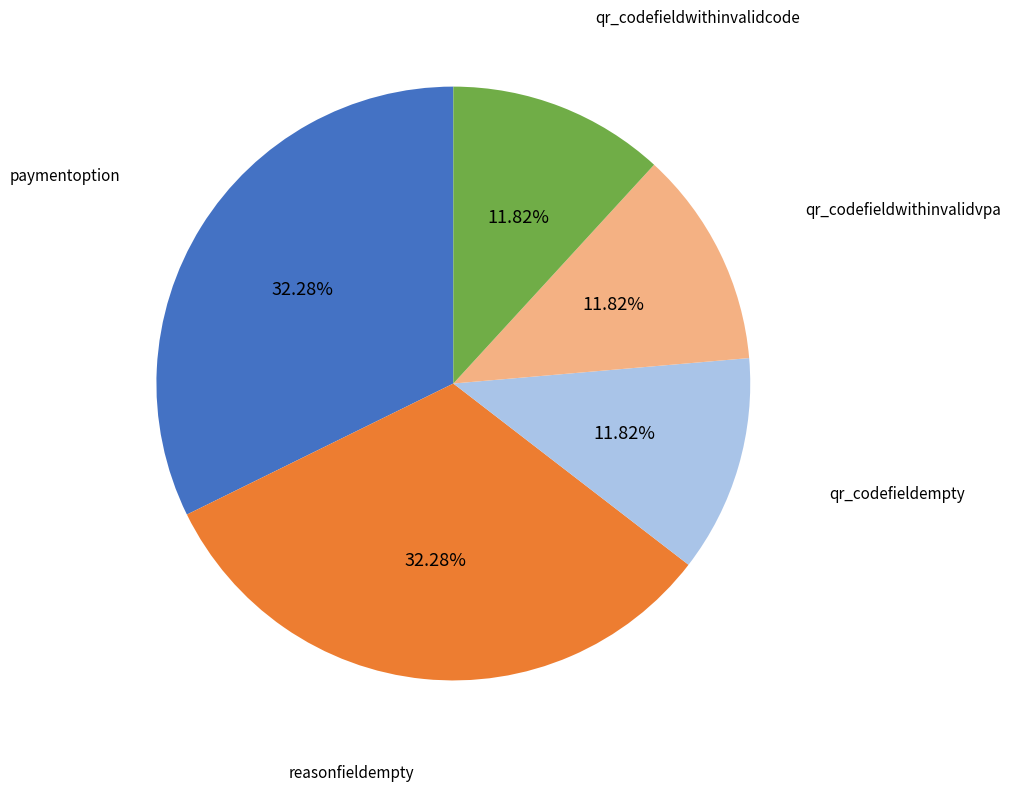

To the nearest percent, what is the difference between the largest and smallest slice percentages?

20%